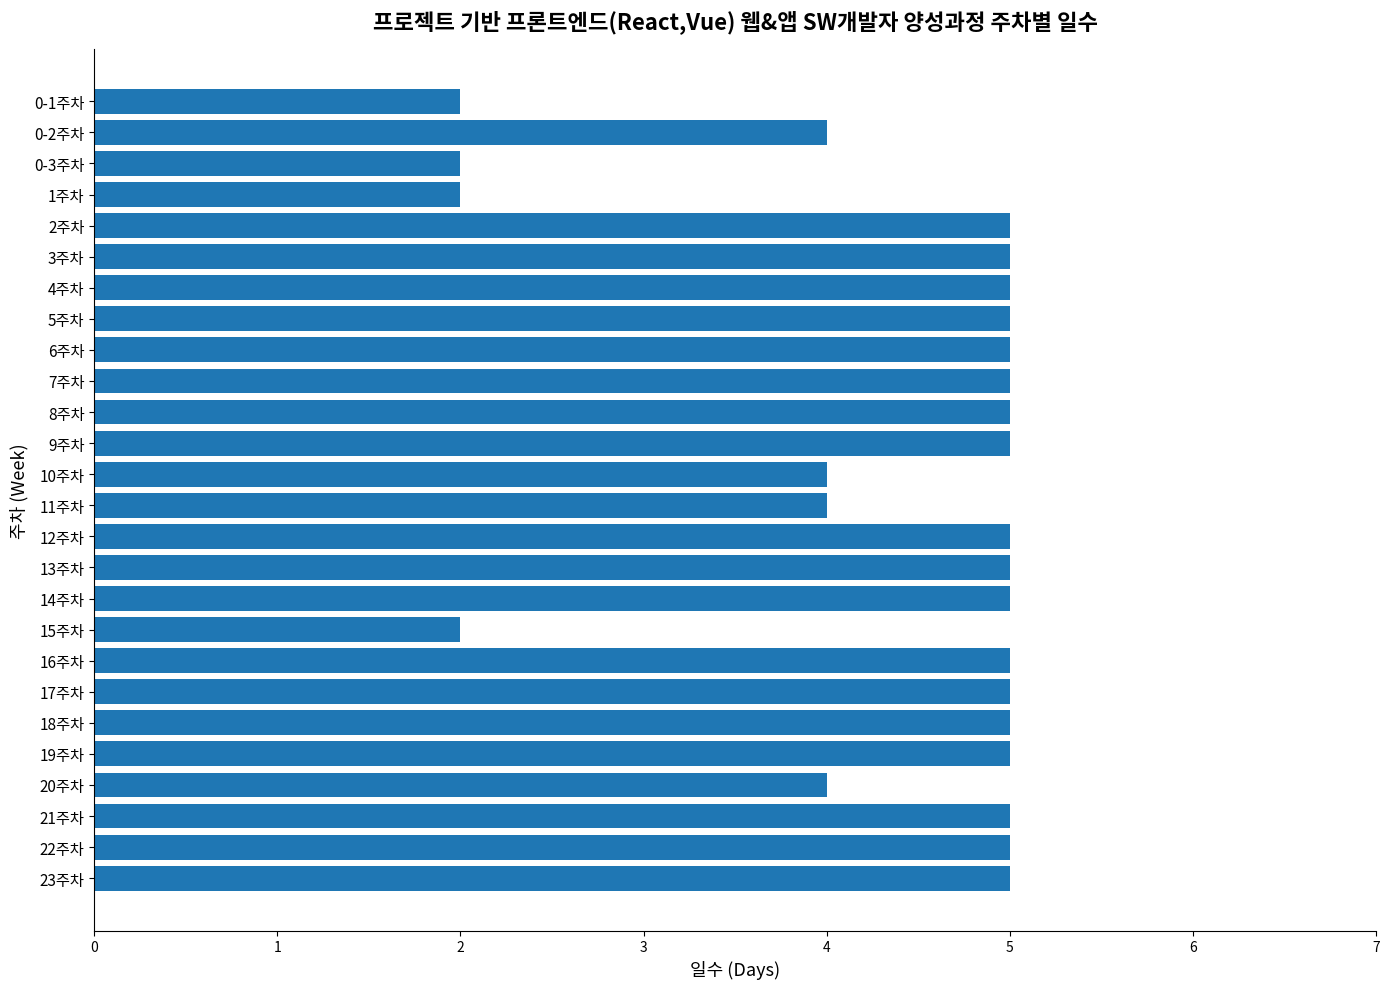

Is it true that the value at 6주차 is 5?

True